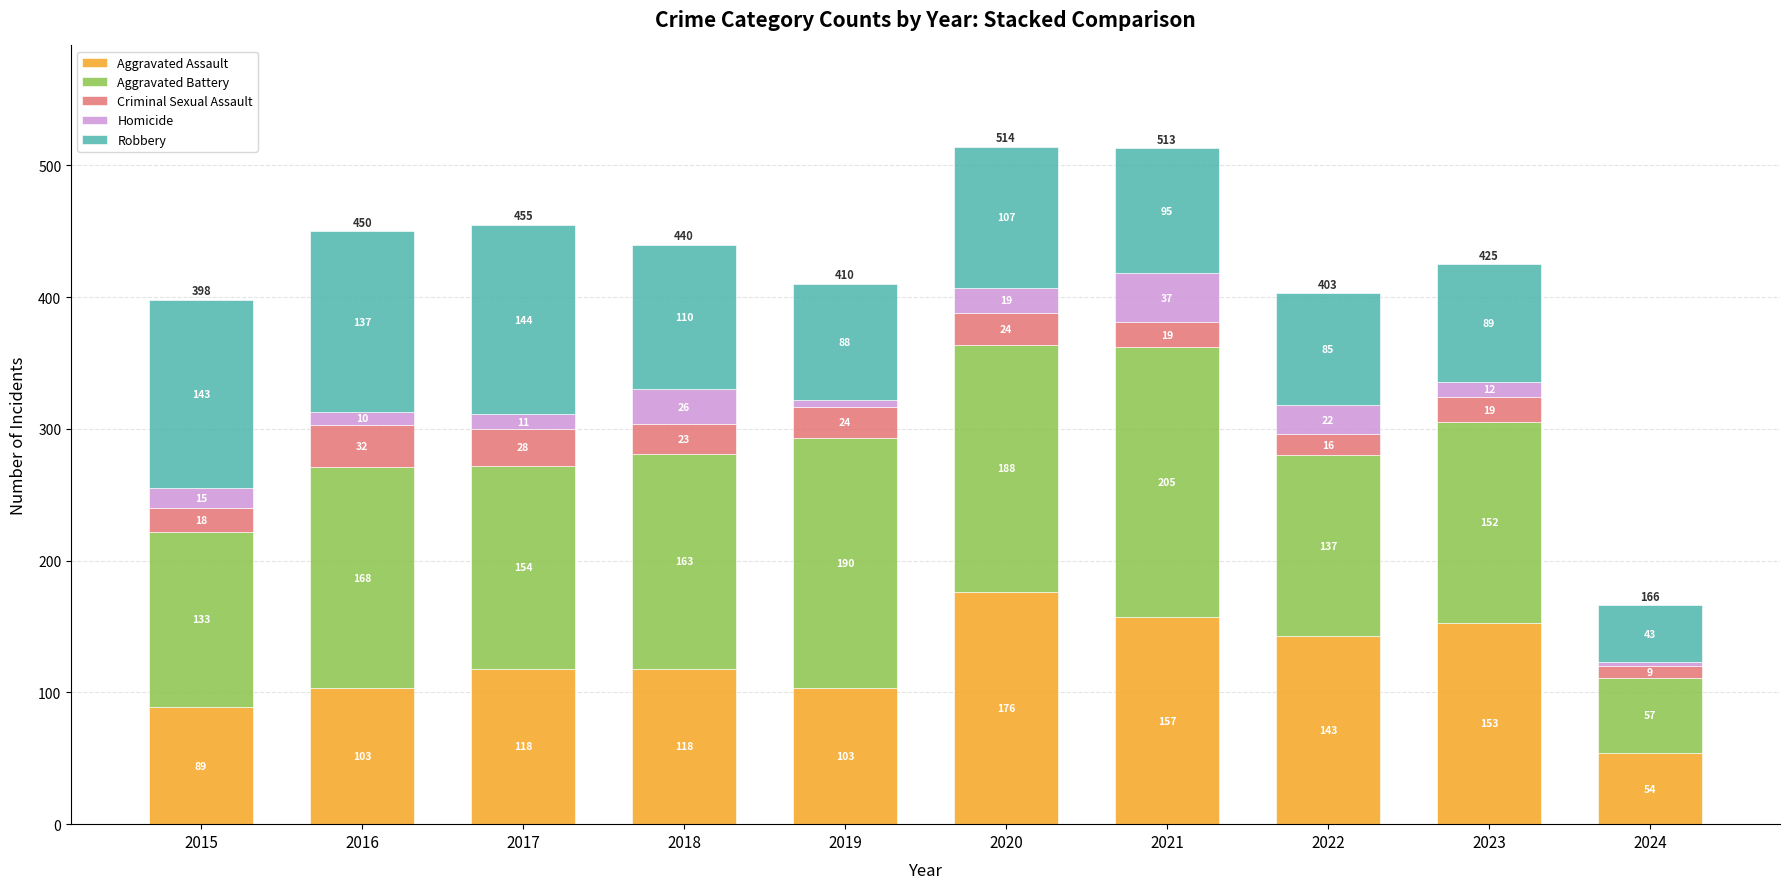

At which category is the sum across all series the highest?

2020